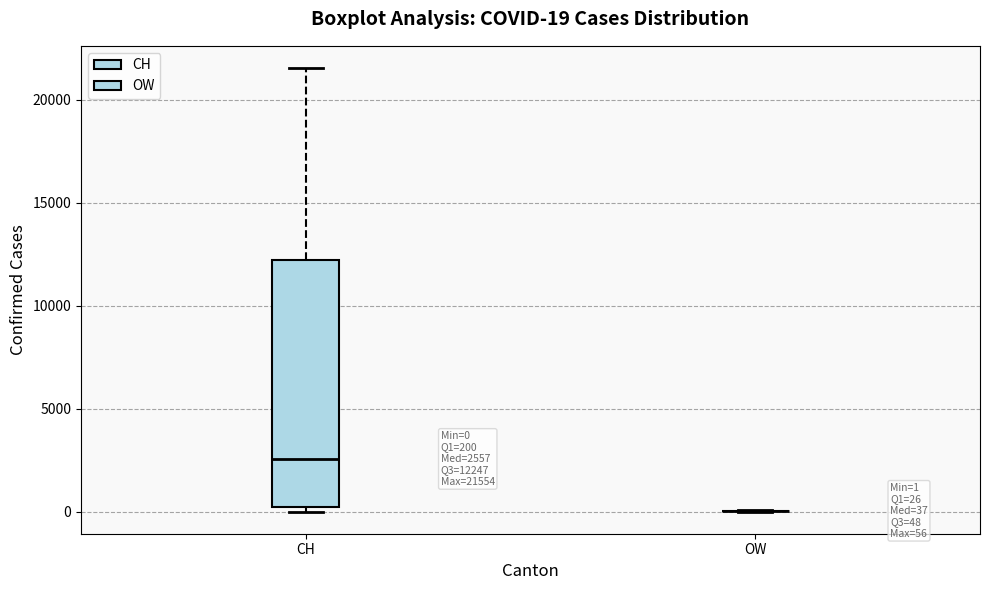

Comparing the boxes themselves (not the whiskers), which one is the tallest?

CH